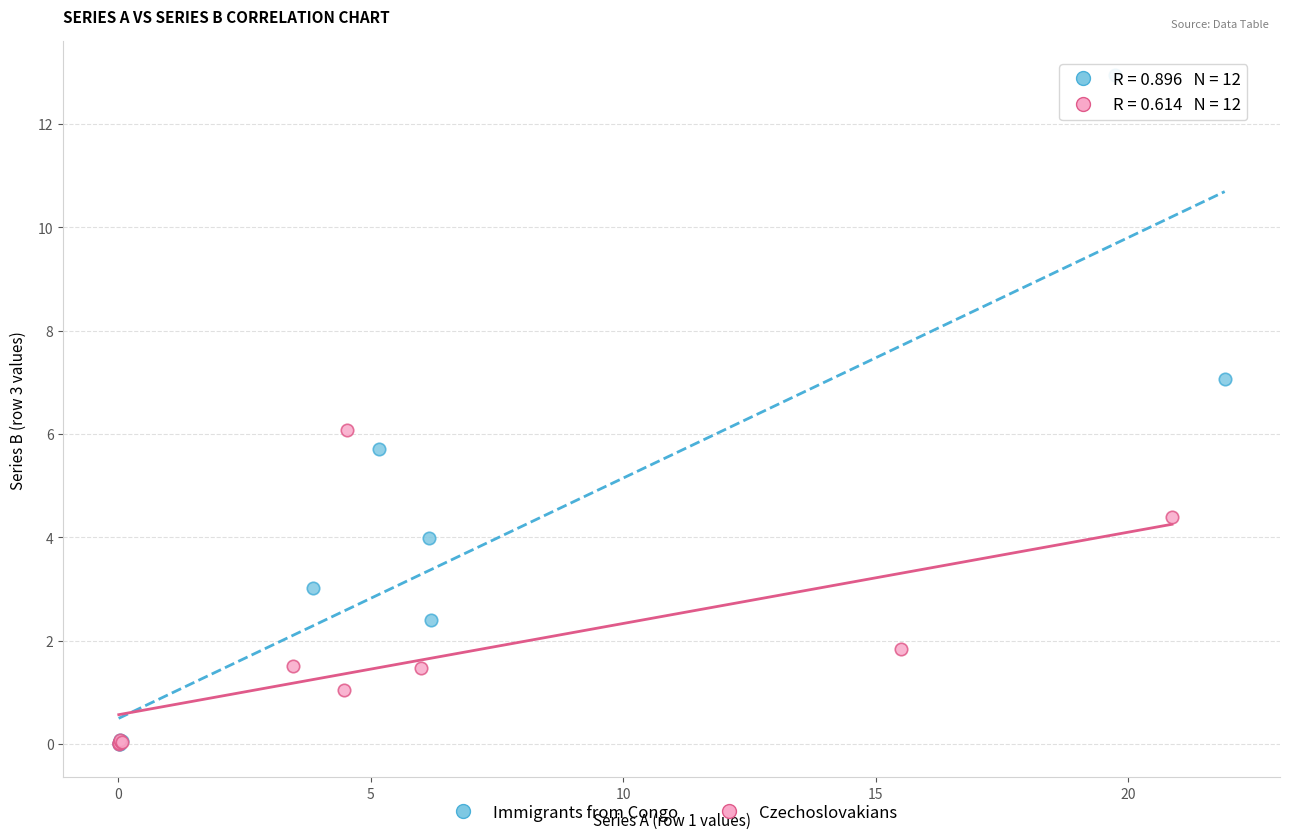

Which series has the largest Y range (max minus min)?

Immigrants from Congo